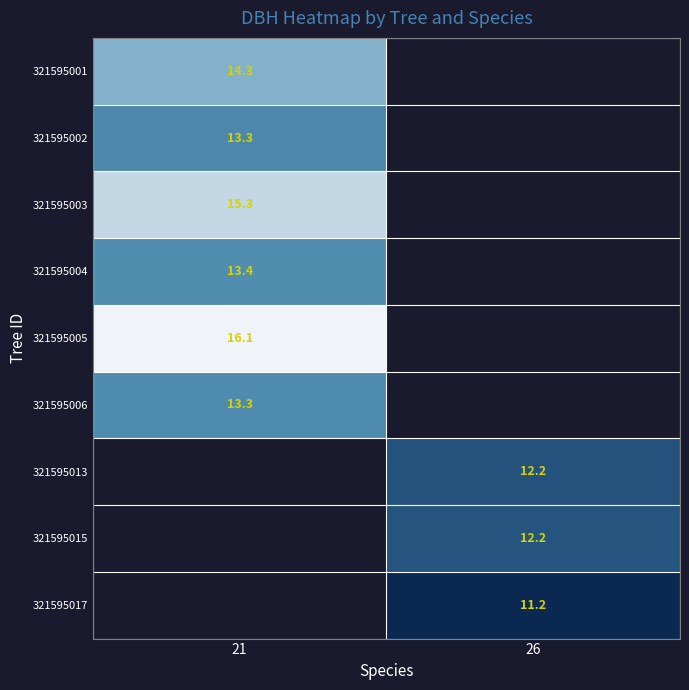

The 321595013 series shows 12.2 at 26. True or false?

True